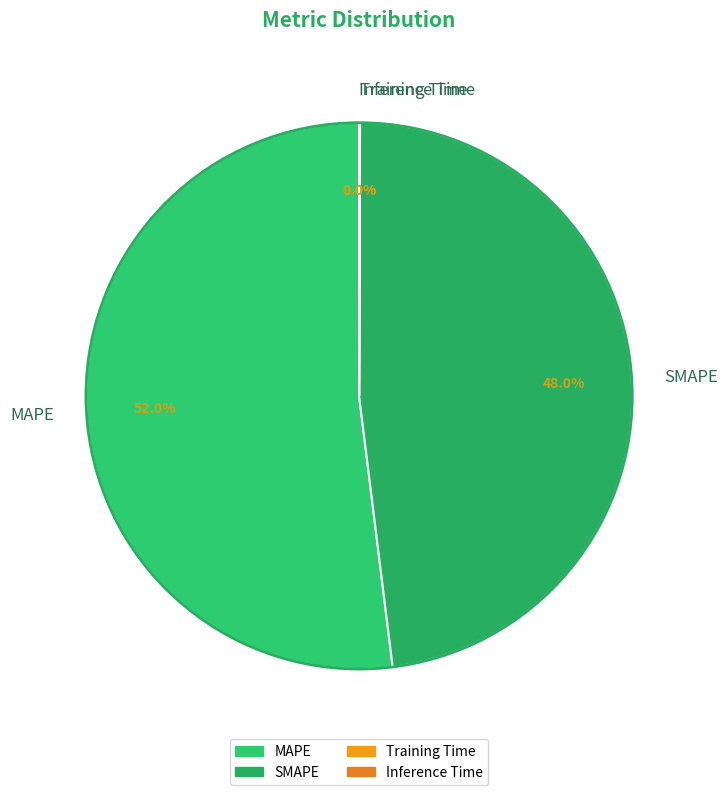

Which slice is the largest?

MAPE